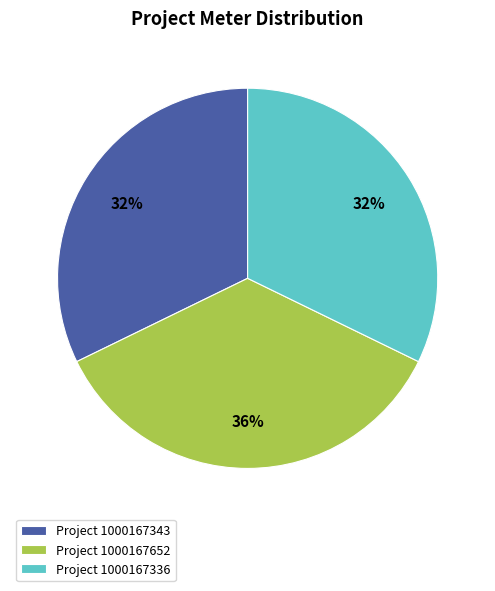

Count the number of slices in the pie.

3